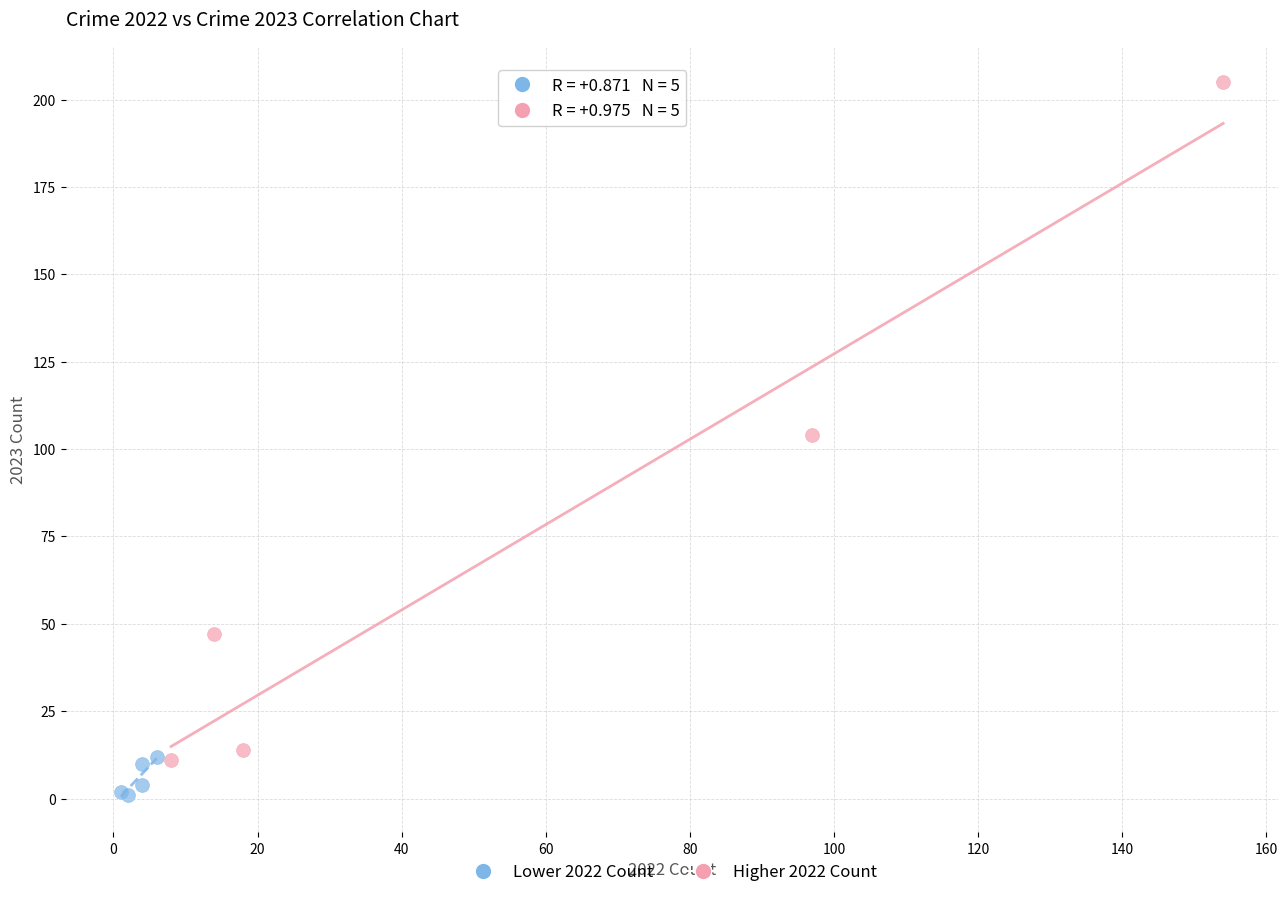

Which series reaches the maximum Y coordinate?

Higher 2022 Count